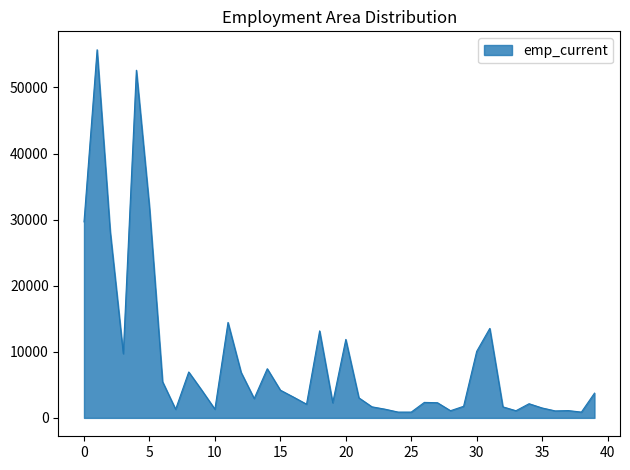

What is the greatest value displayed?

55705.5